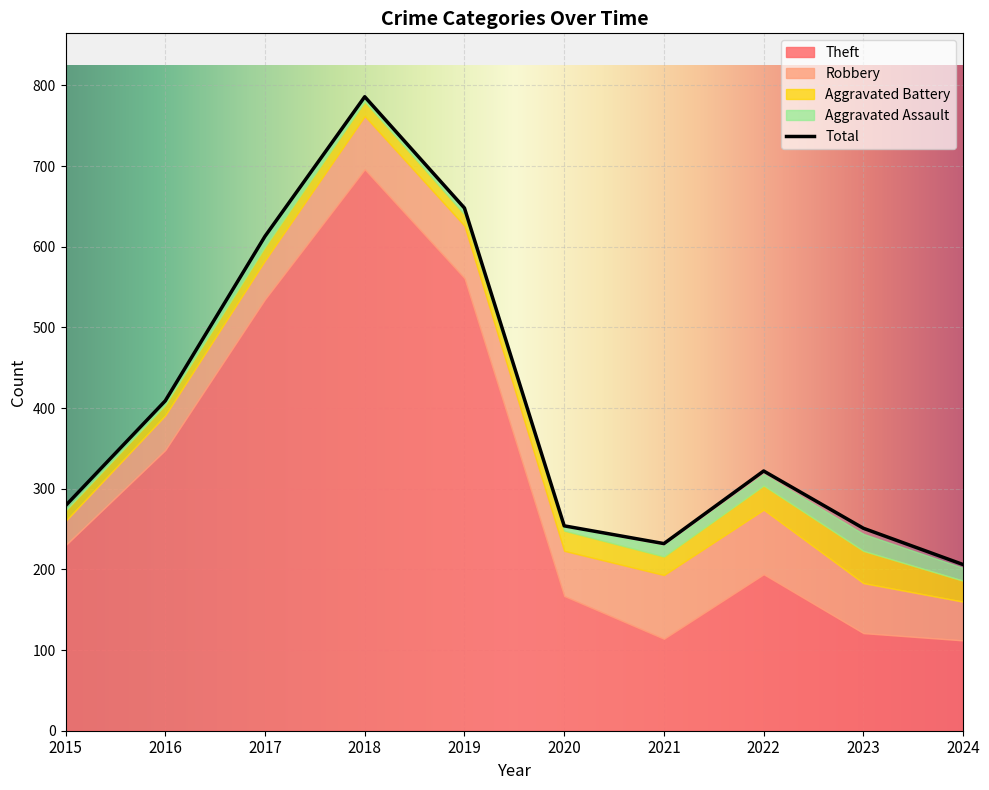

What is the spread (max minus min) of values at 2017?

601